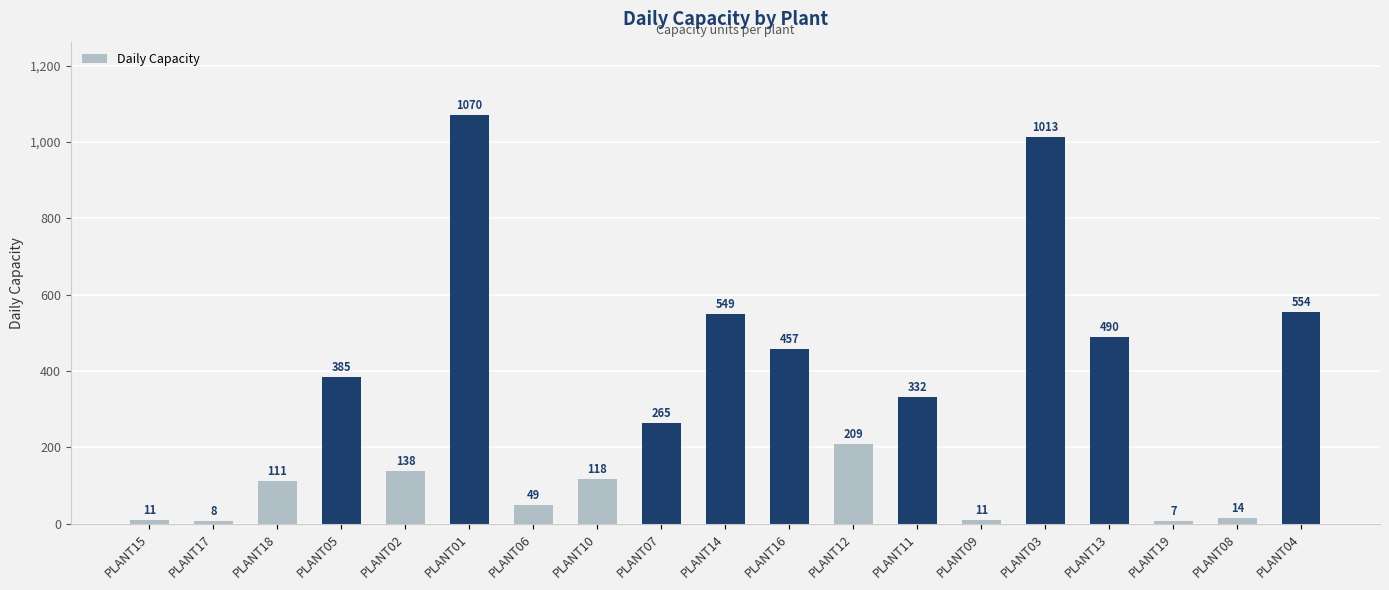

What position from the left is PLANT09?

14